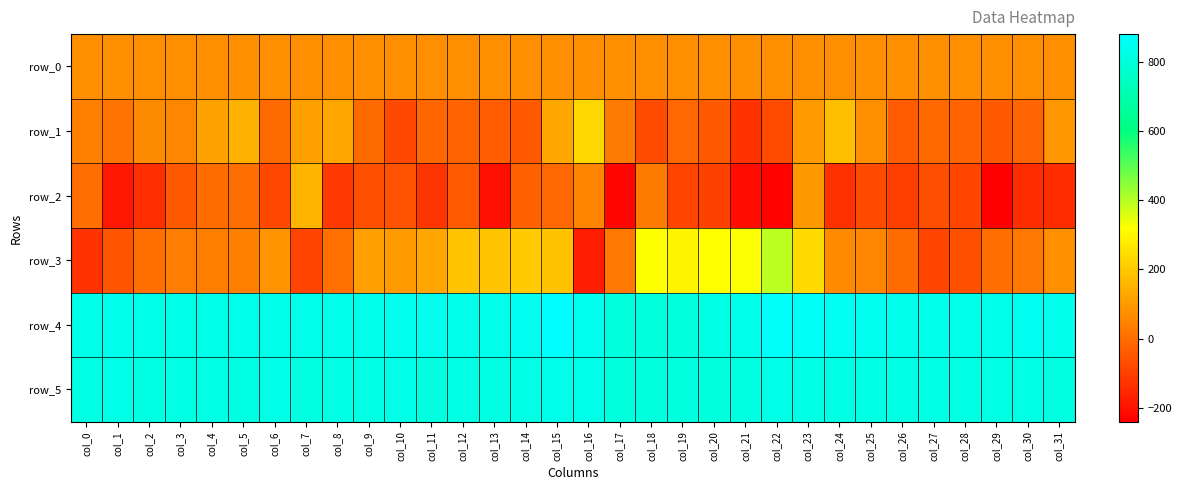

Which series changed the most between col_3 and col_5?

row_1